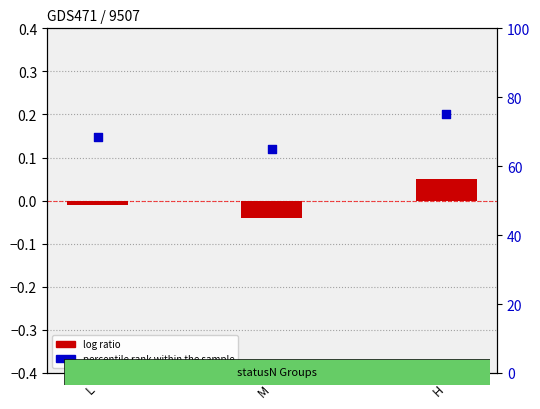

What are all the series names shown in the legend?

log ratio, percentile rank within the sample